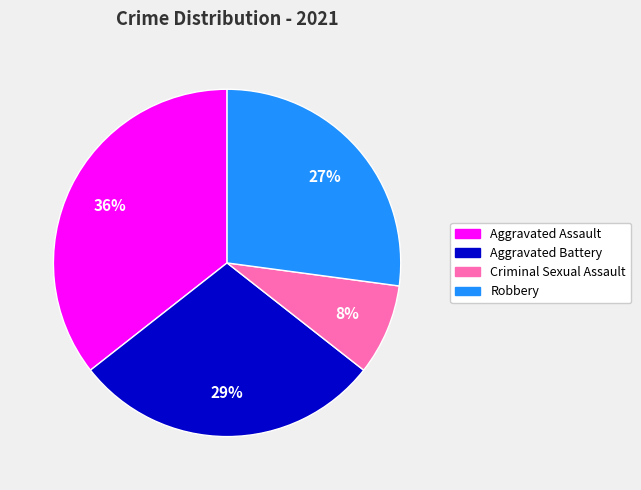

To the nearest percent, what is the difference between the Robbery and Aggravated Battery slice percentages?

2%